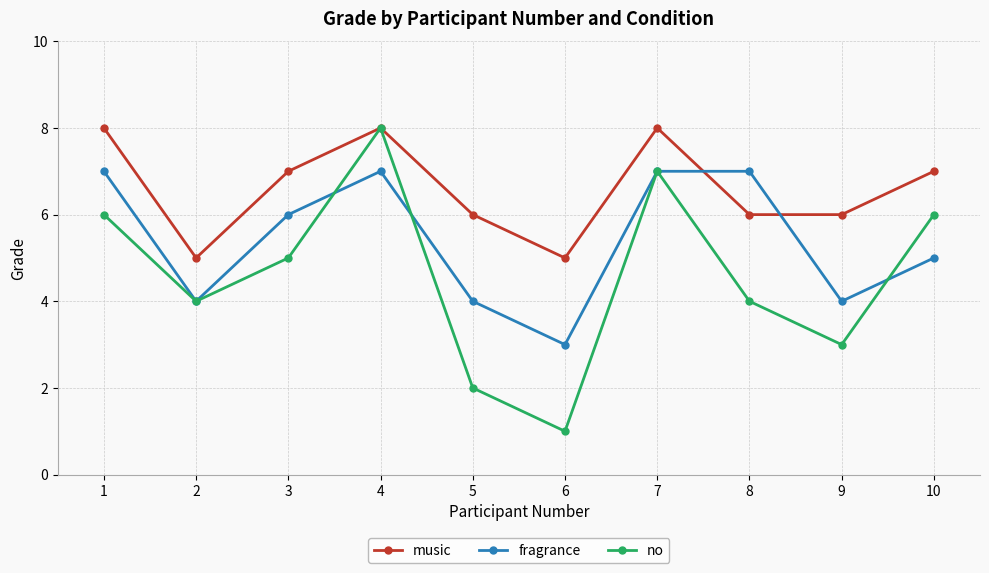

Which series has the largest total across all categories?

music